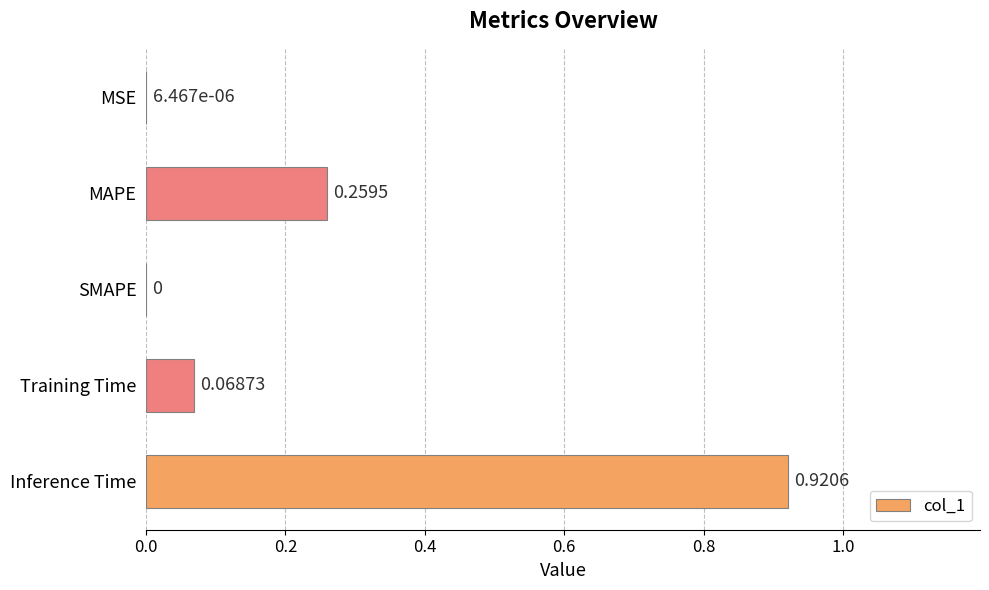

At which label is the value closest to 0?

SMAPE